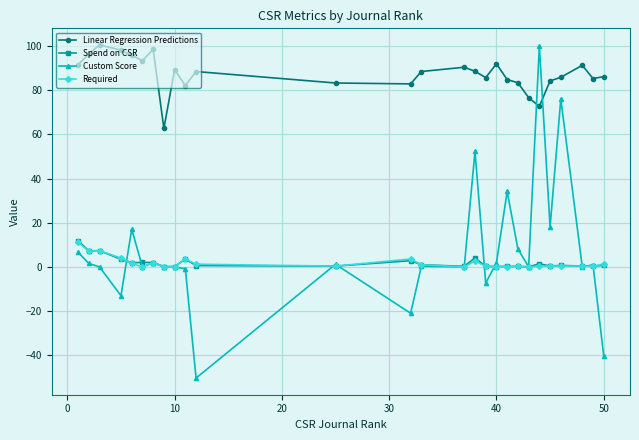

Which series has the largest total across all categories?

Linear Regression Predictions